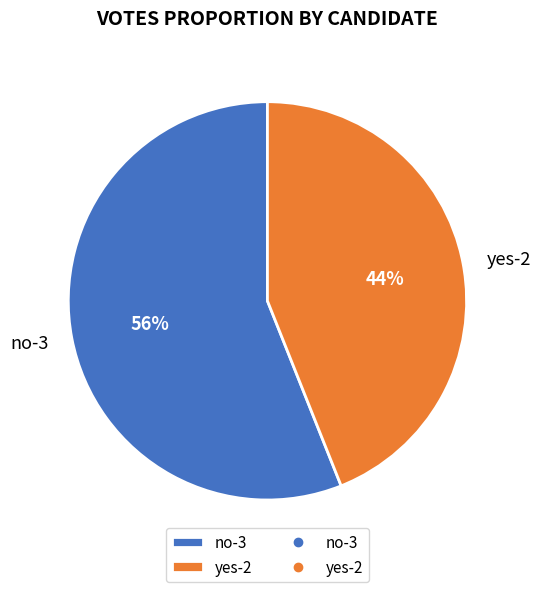

To the nearest percent, what portion does yes-2 represent?

44%